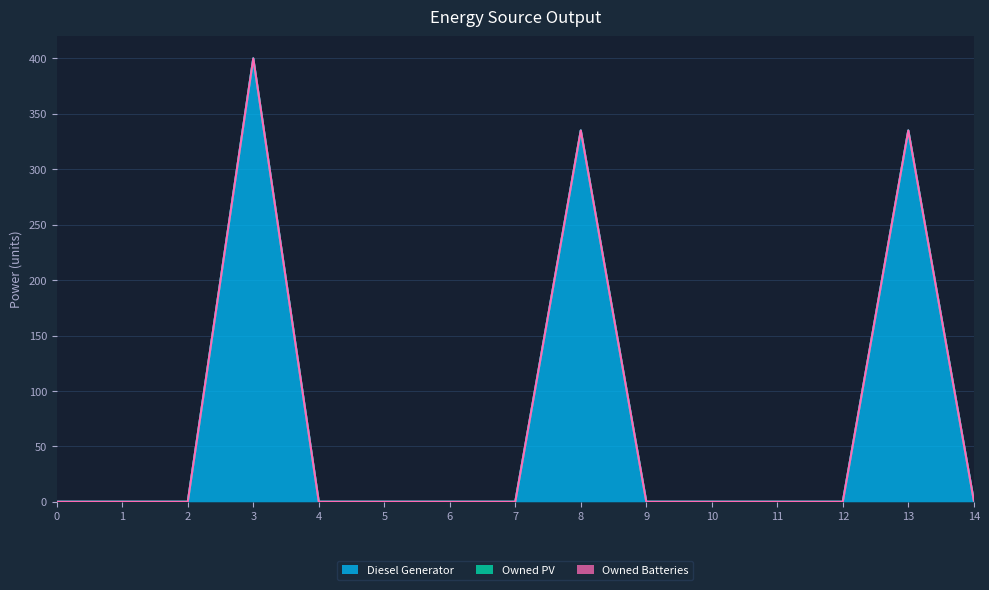

In Diesel Generator, how many points are higher than both neighbors (excluding endpoints)?

3